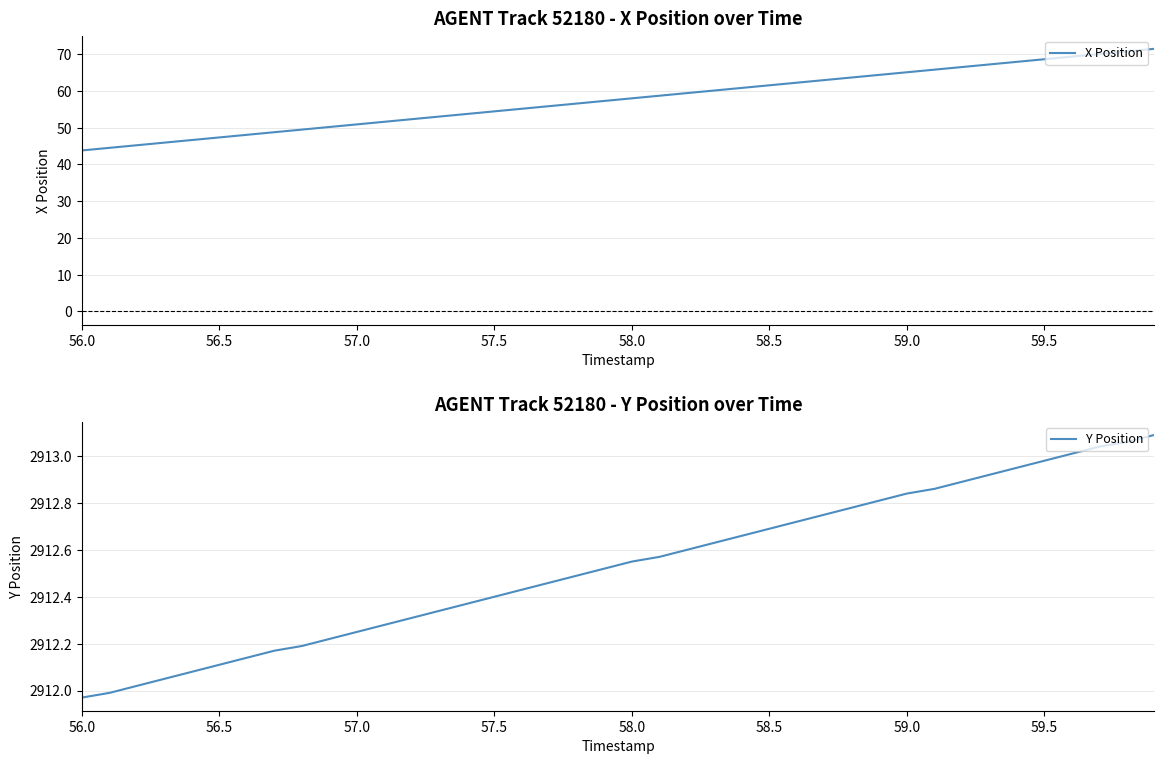

What is the greatest value displayed?

2913.1